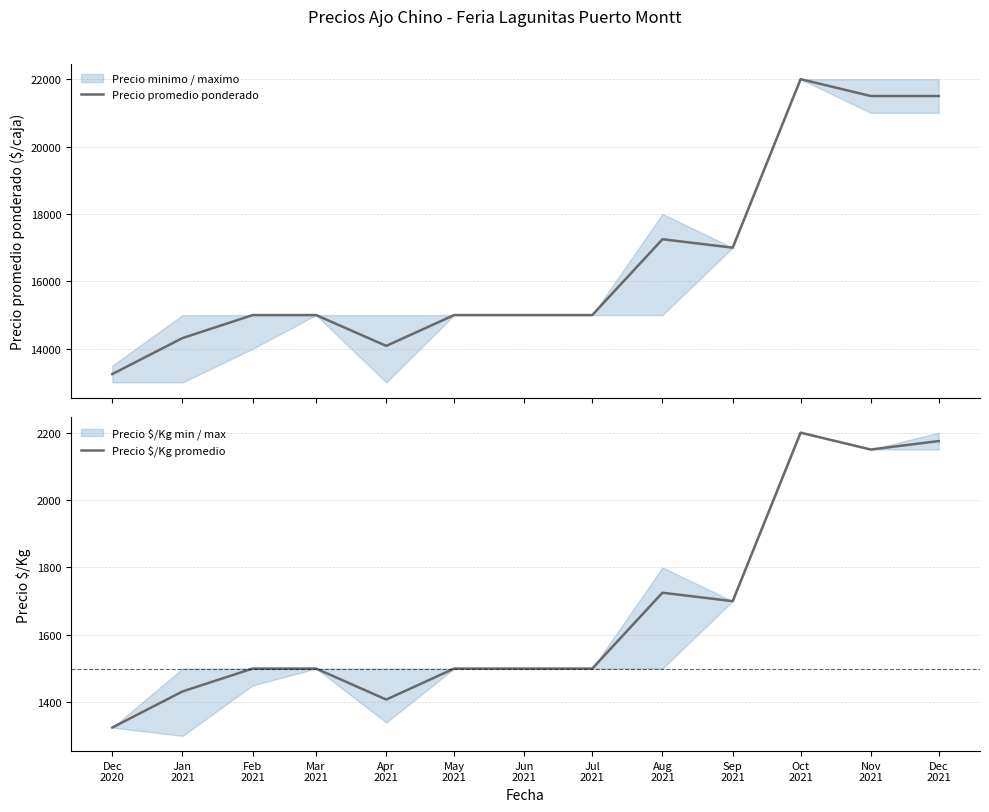

What is the difference between the maximum and minimum values in the Precio $/Kg promedio series?

875